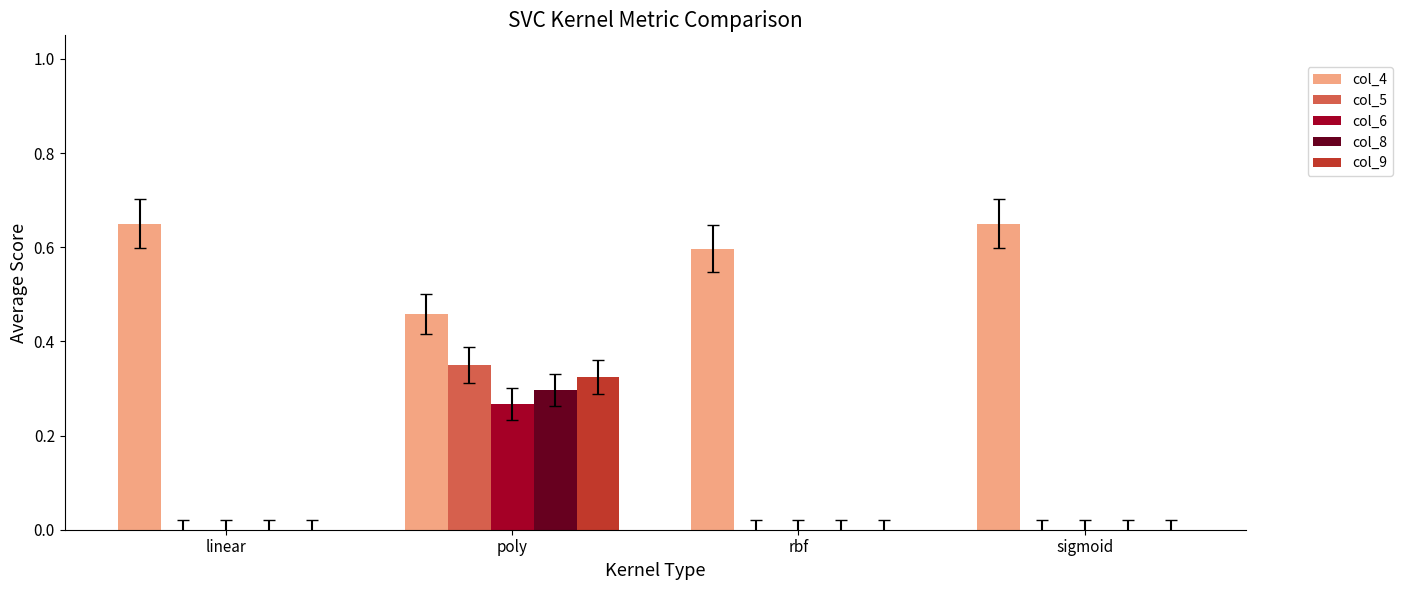

True or false: col_4 has a value of 0.3 at rbf.

False